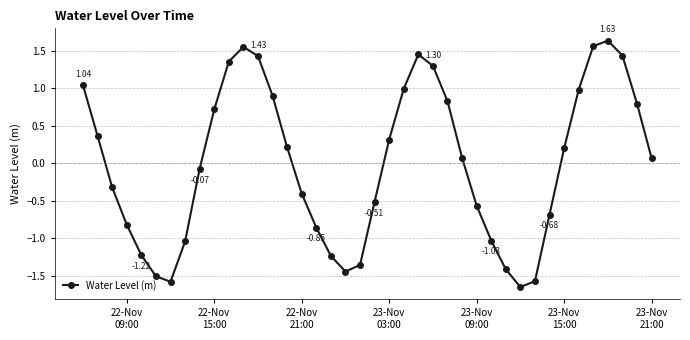

True or false: there are more than 2 points higher than both neighbors.

True